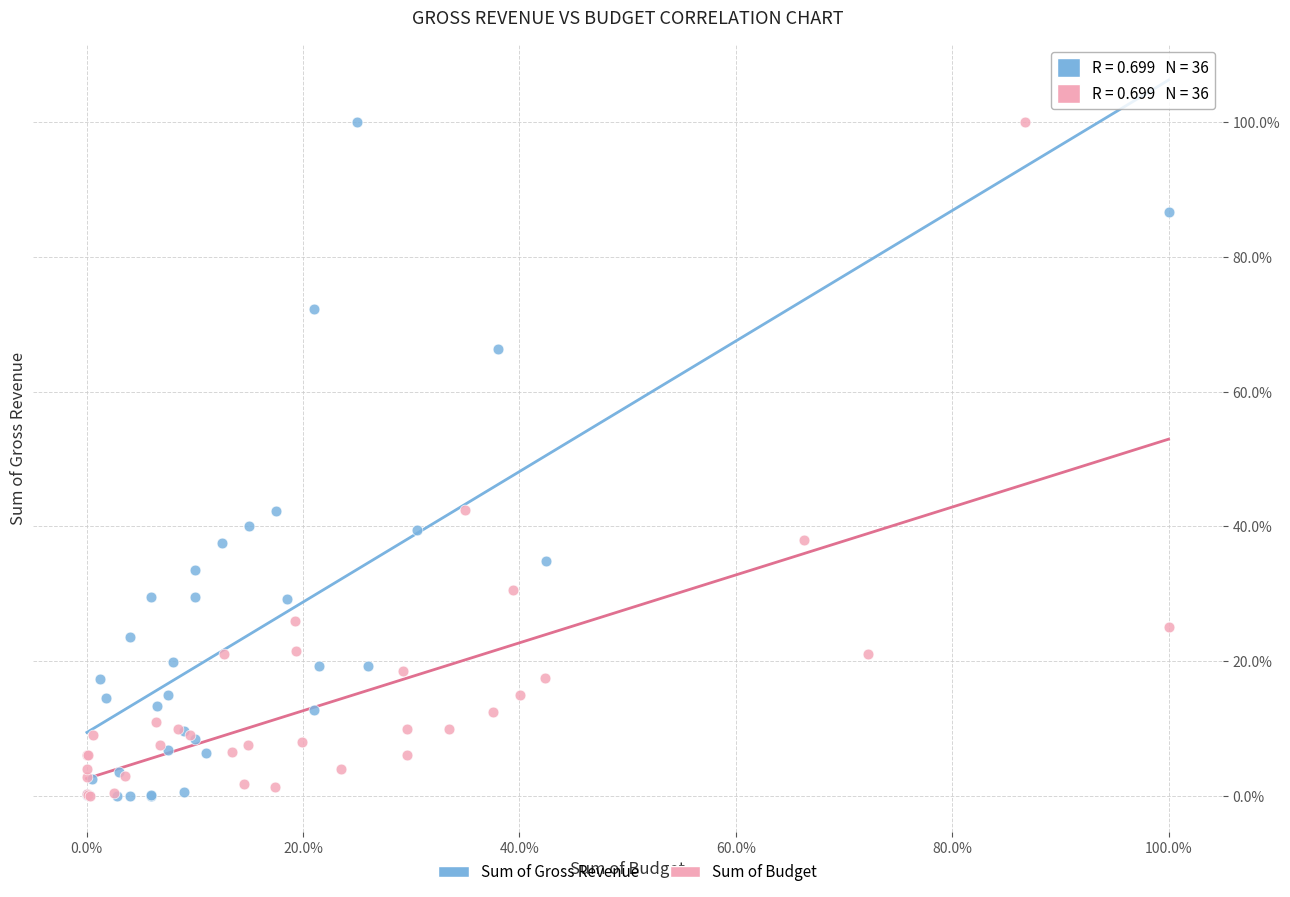

What are all the series names shown in the legend?

Sum of Gross Revenue, Sum of Budget